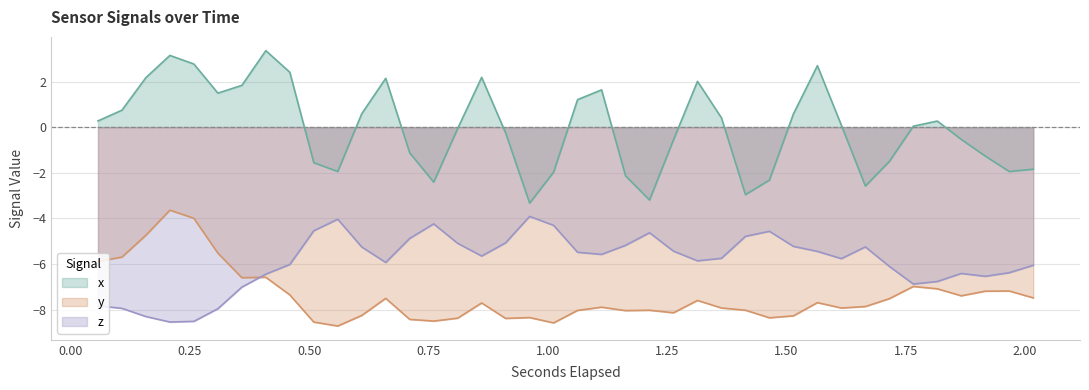

True or false: y and z intersect in this chart.

True